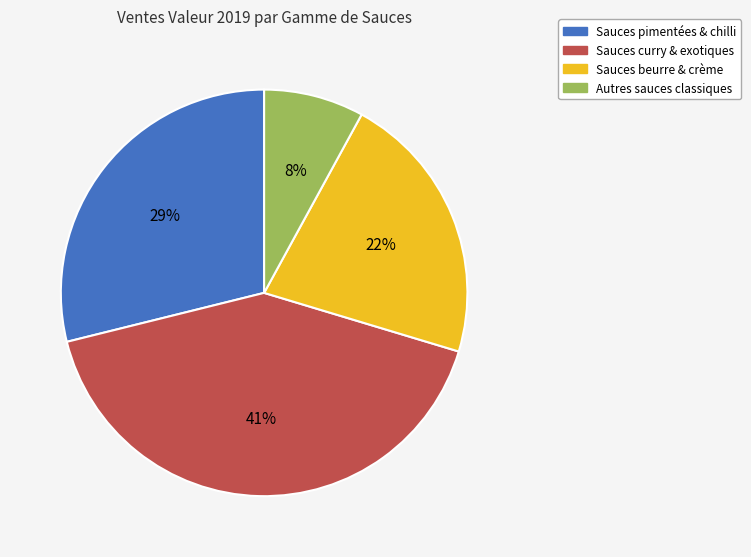

To the nearest percent, what is the difference between the Sauces beurre & crème and Autres sauces classiques slice percentages?

14%